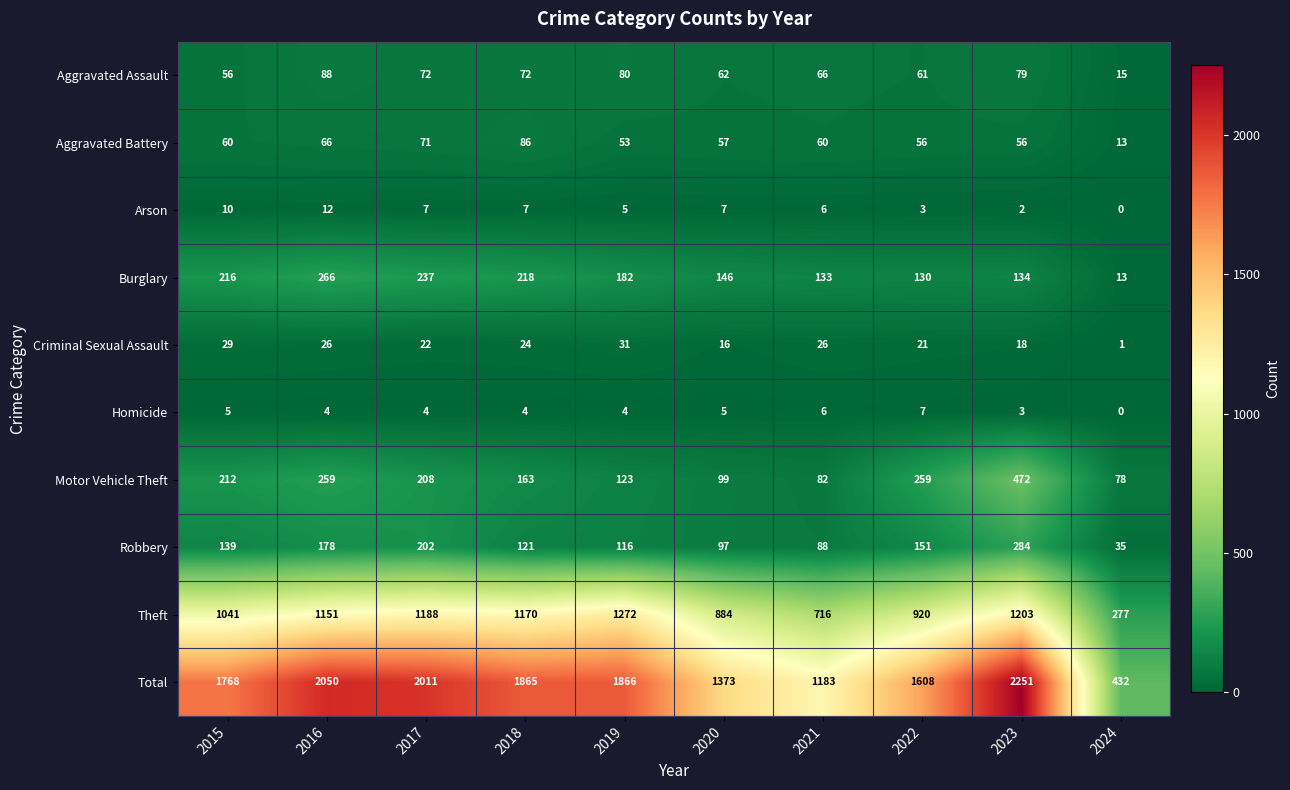

Which series has the largest total across all categories?

Total